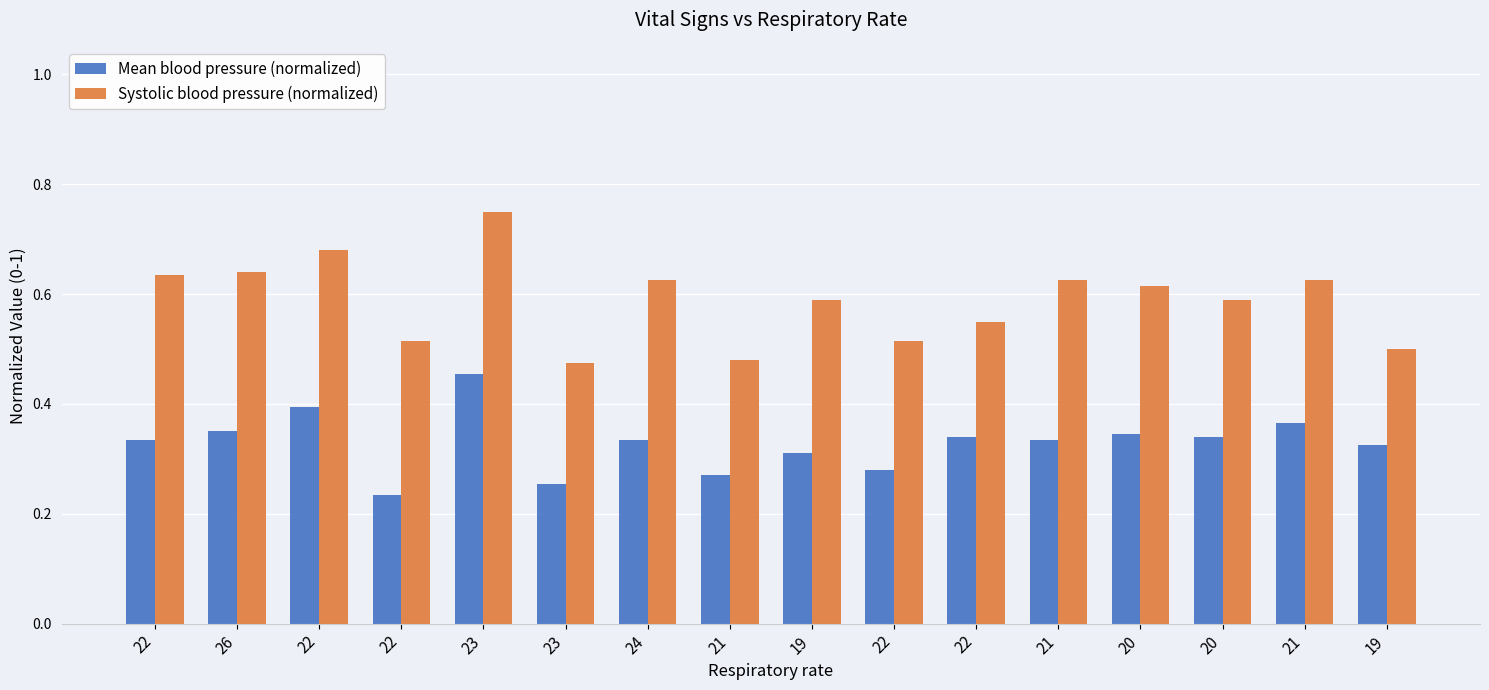

Does the chart contain stacked bars?

No